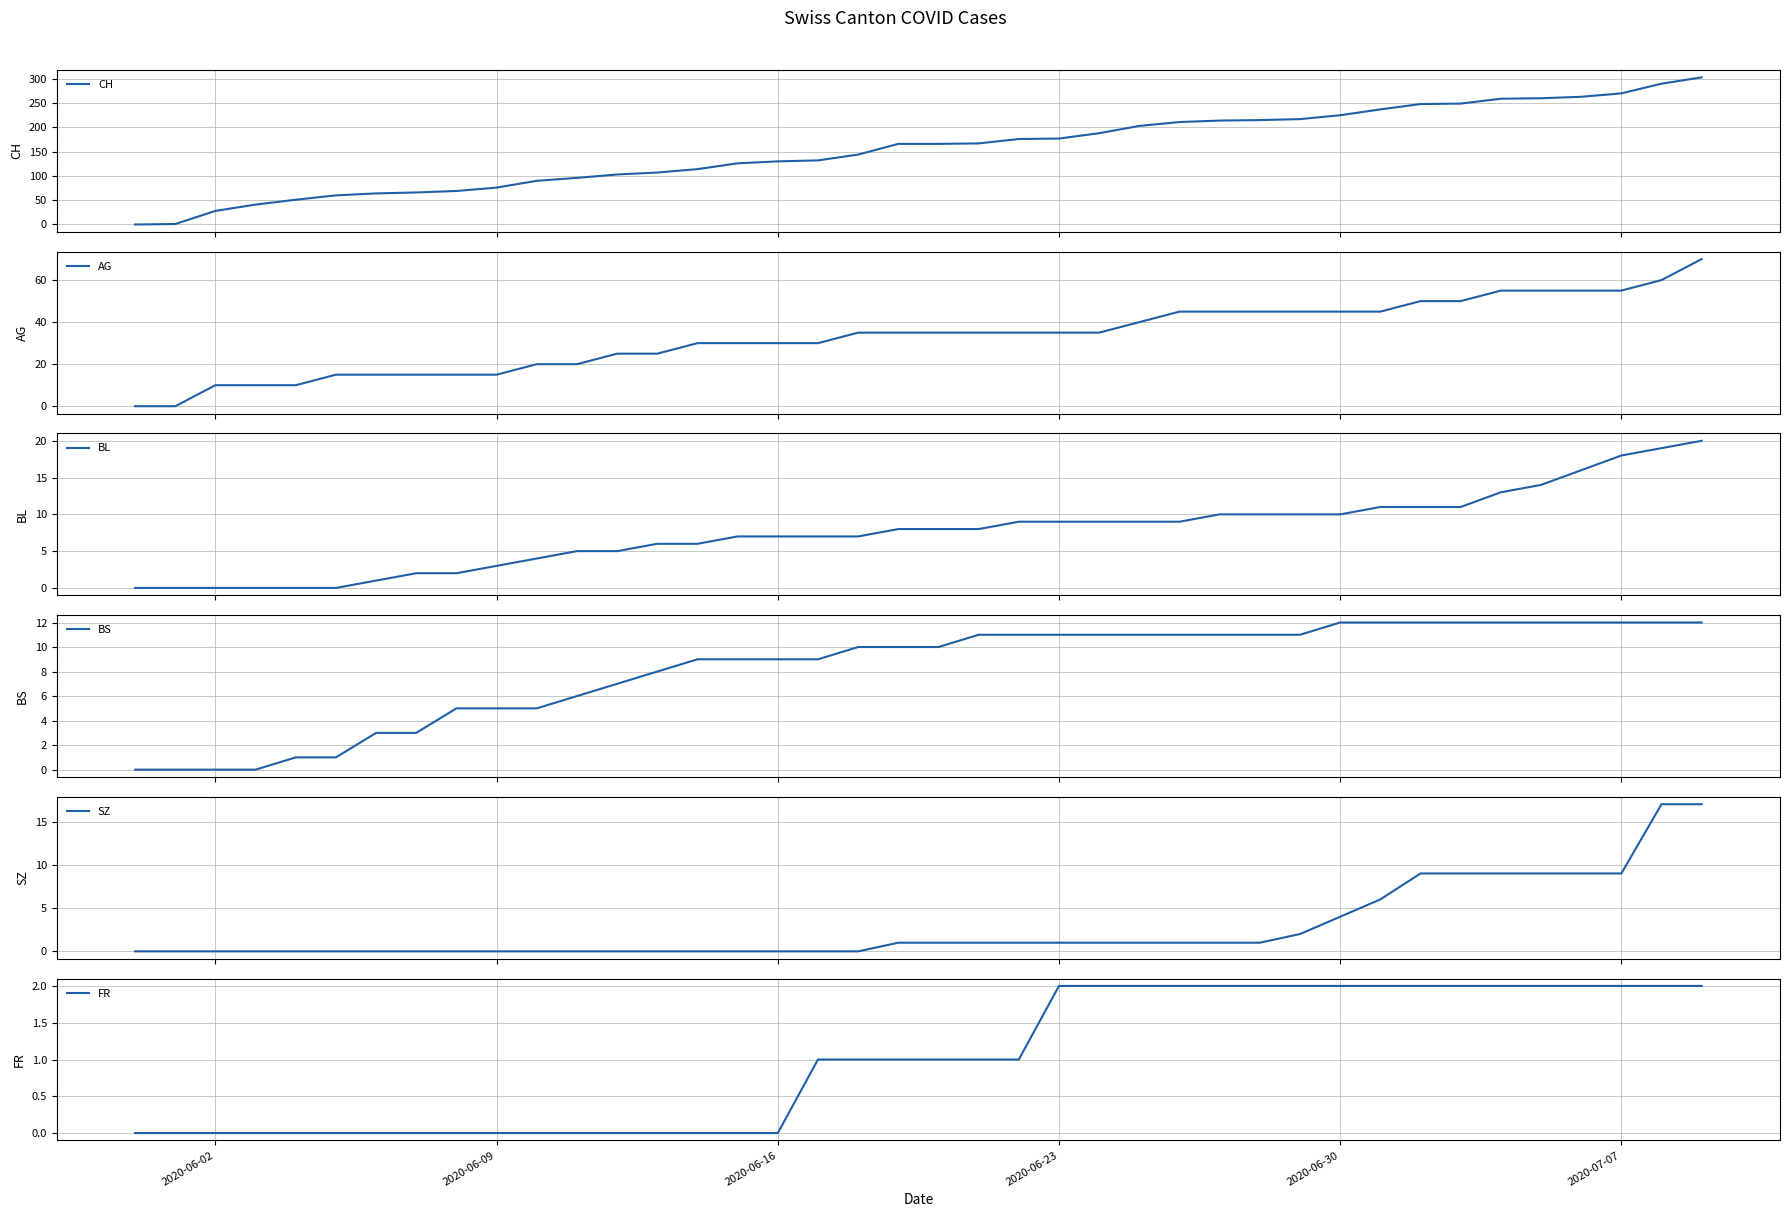

The FR series shows 2 at 2020-06-23. True or false?

True